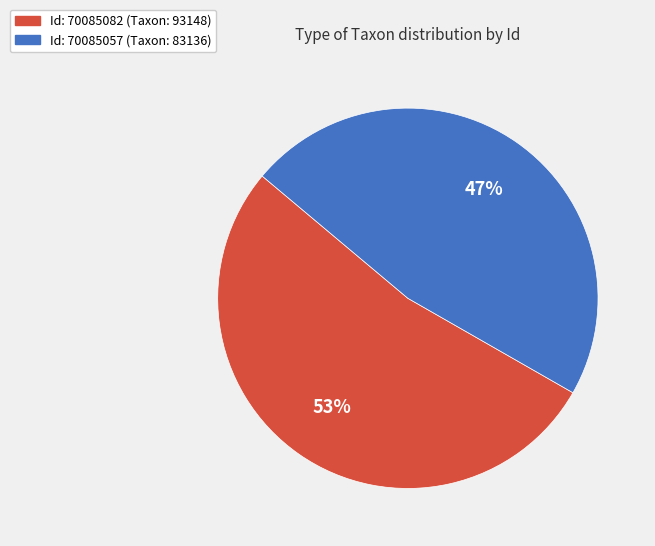

Do Id: 70085057 (Taxon: 83136) and Id: 70085082 (Taxon: 93148) together represent more than half of the pie?

Yes